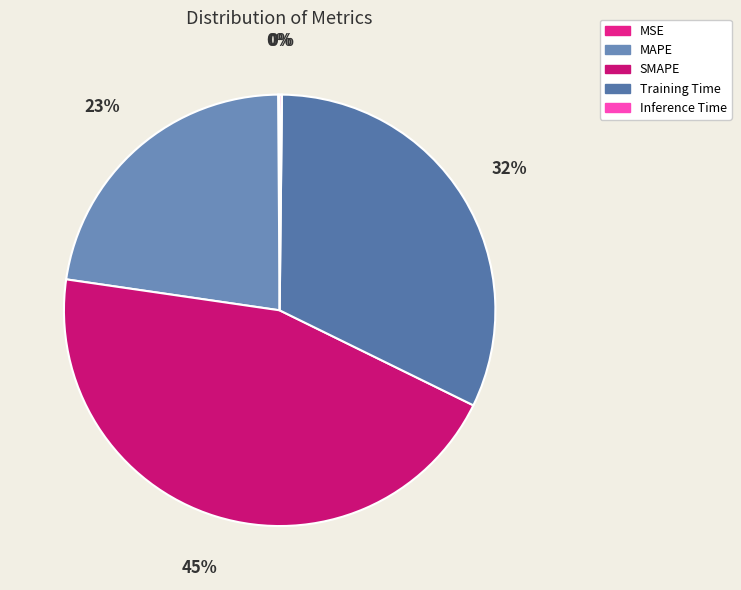

Count the number of slices in the pie.

5